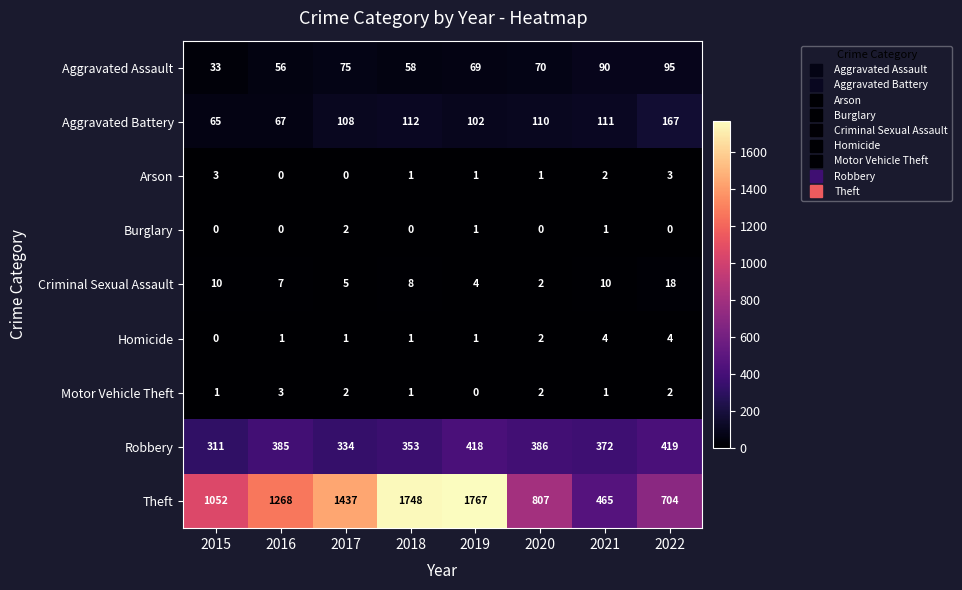

What is the maximum value shown in the chart?

1767